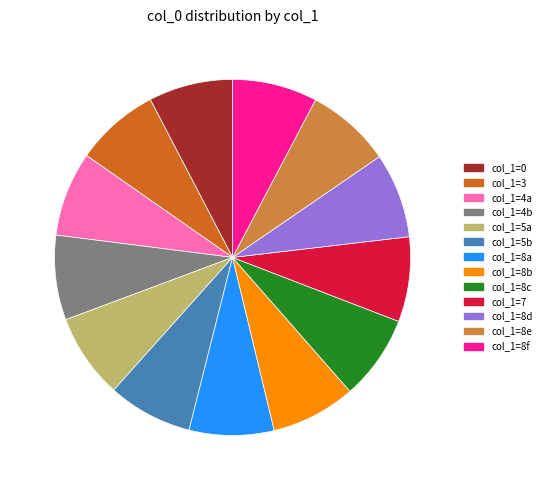

Is there any slice that represents more than half of the pie?

No